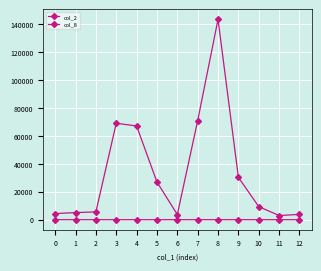

What is the difference between the highest and lowest values at 3?

69117